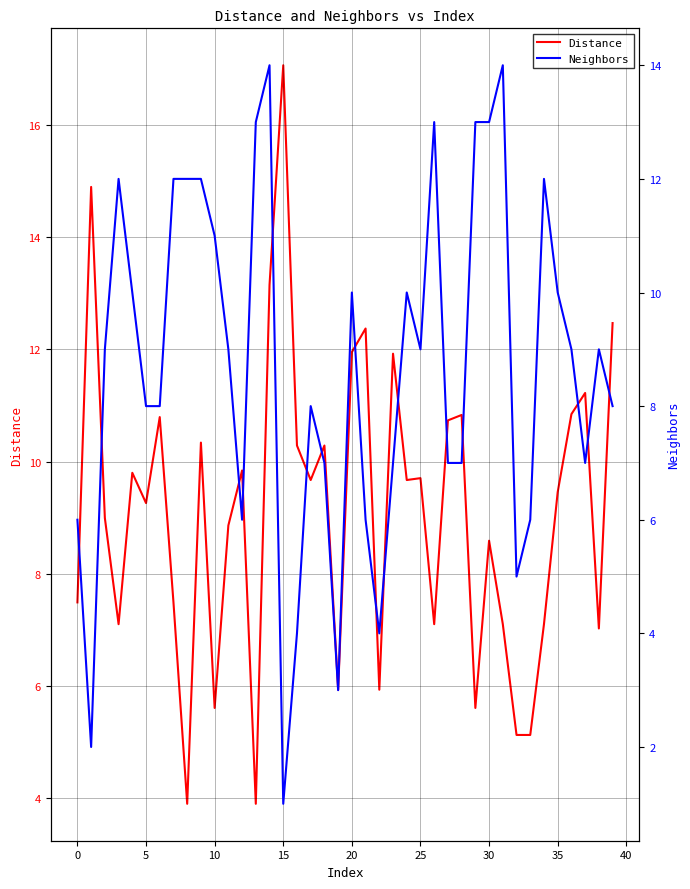

Which category has the highest value in the Distance series?

15